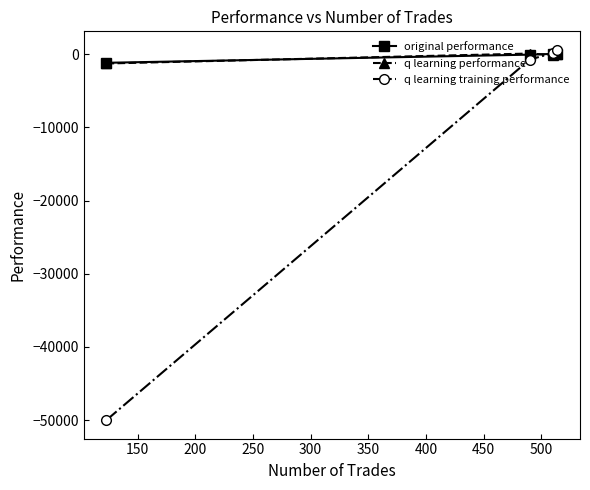

True or false: original performance has more than 1 points higher than both neighbors.

False